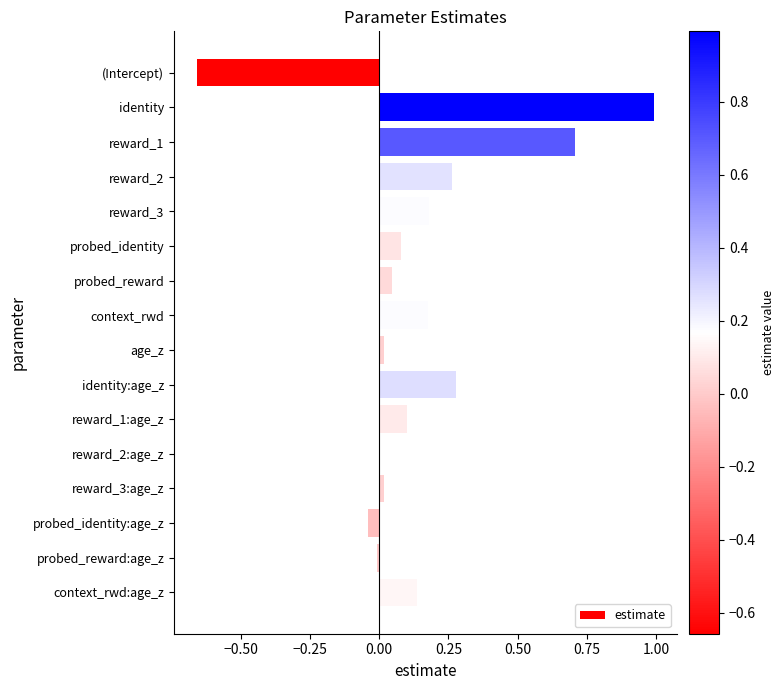

Is it true that the value at identity is 0.5?

False